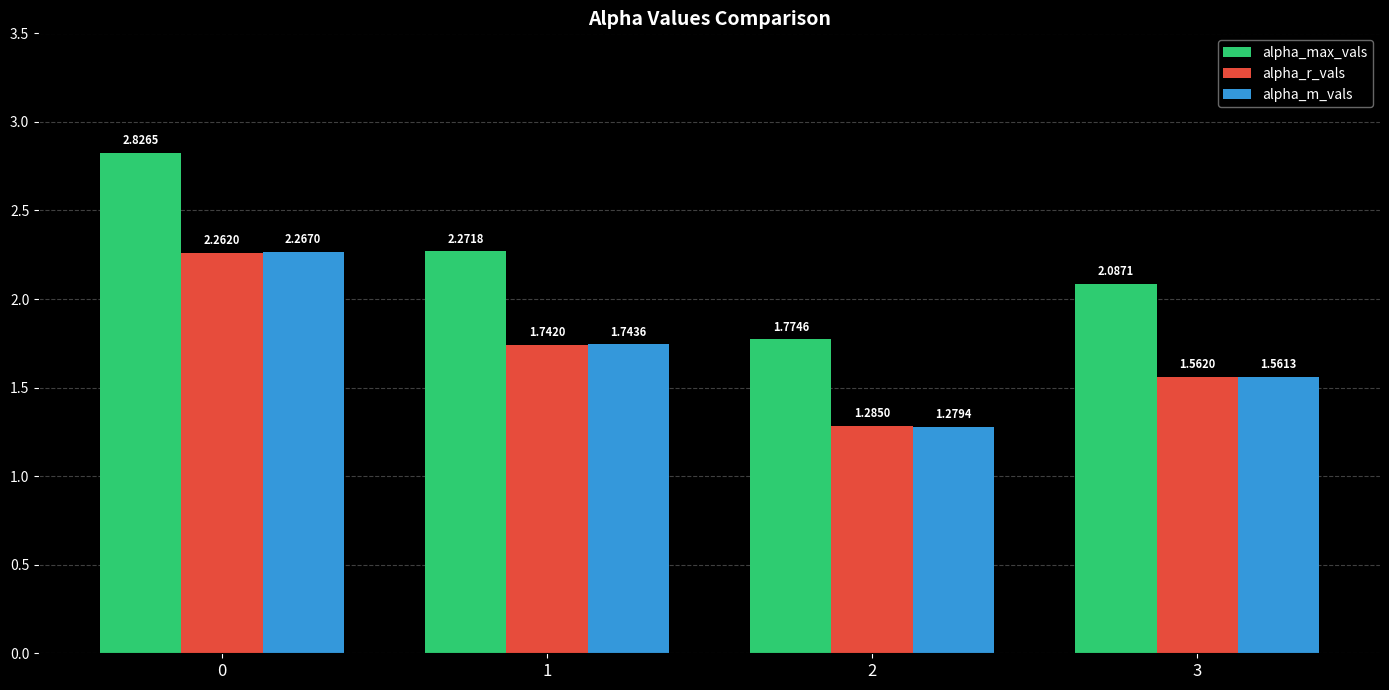

What is the total value across all series at 2?

4.3